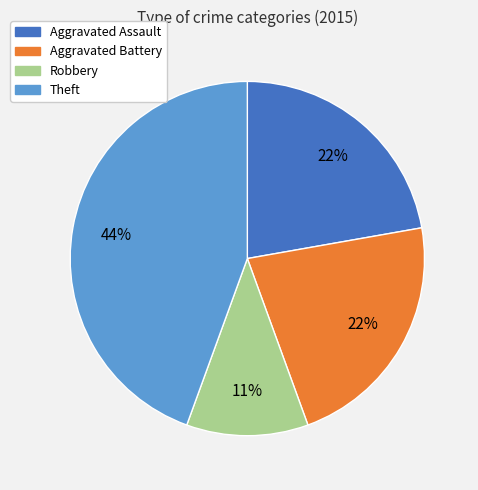

How many slices are in this pie chart?

4